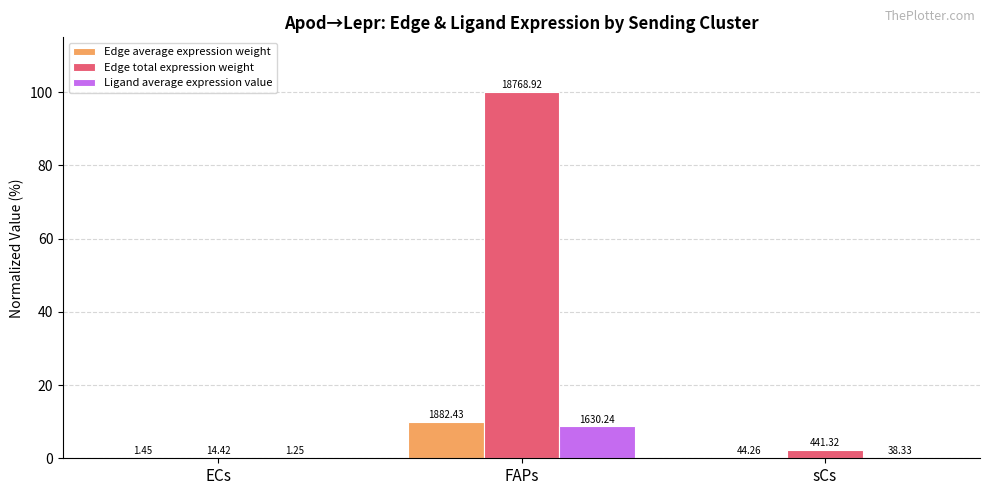

How many groups of bars are there?

3